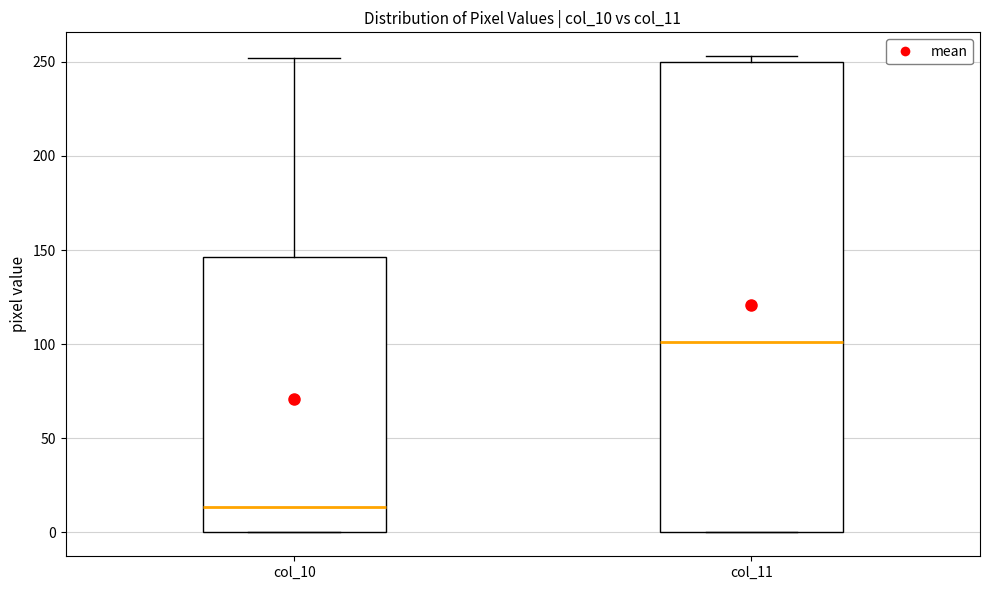

Which box has the highest median line?

col_11